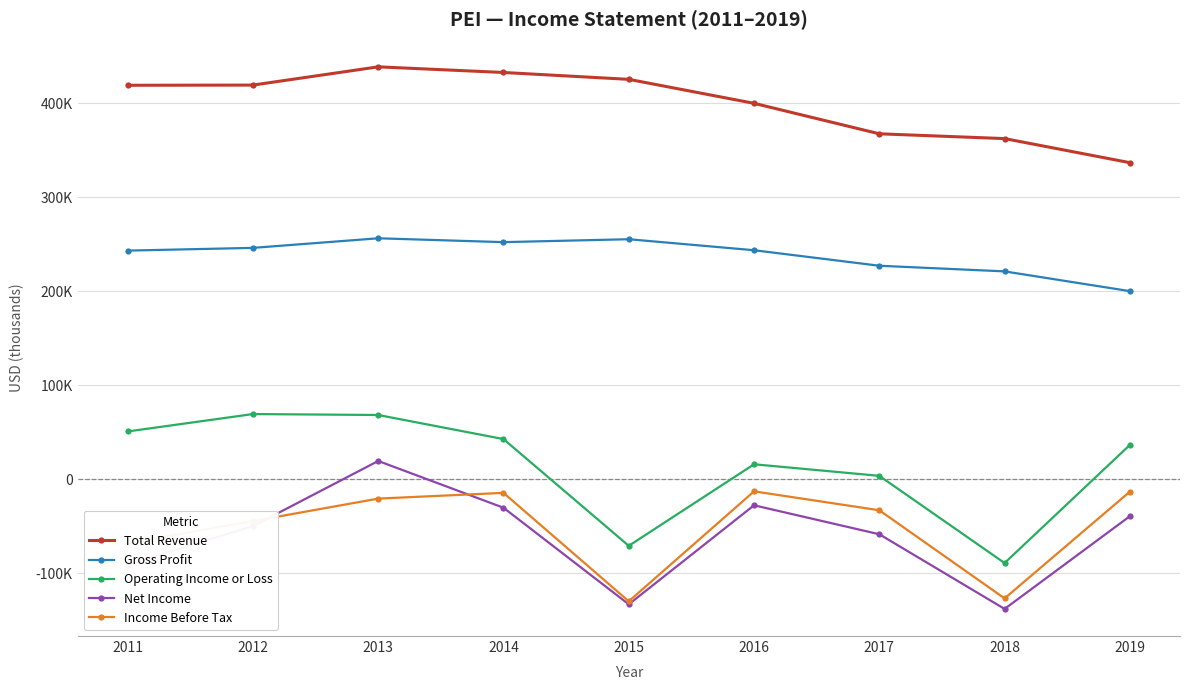

True or false: Income Before Tax has a value of -32800 at 2017.

True